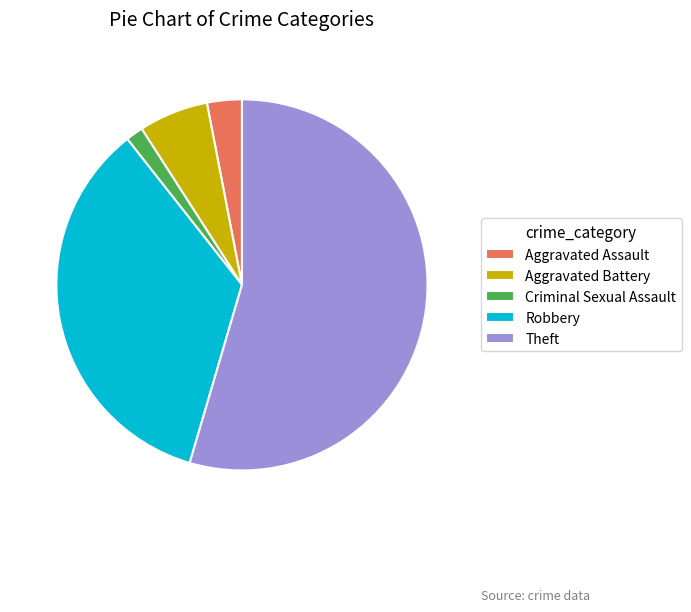

Is it true that Aggravated Assault is 13% of the pie?

False